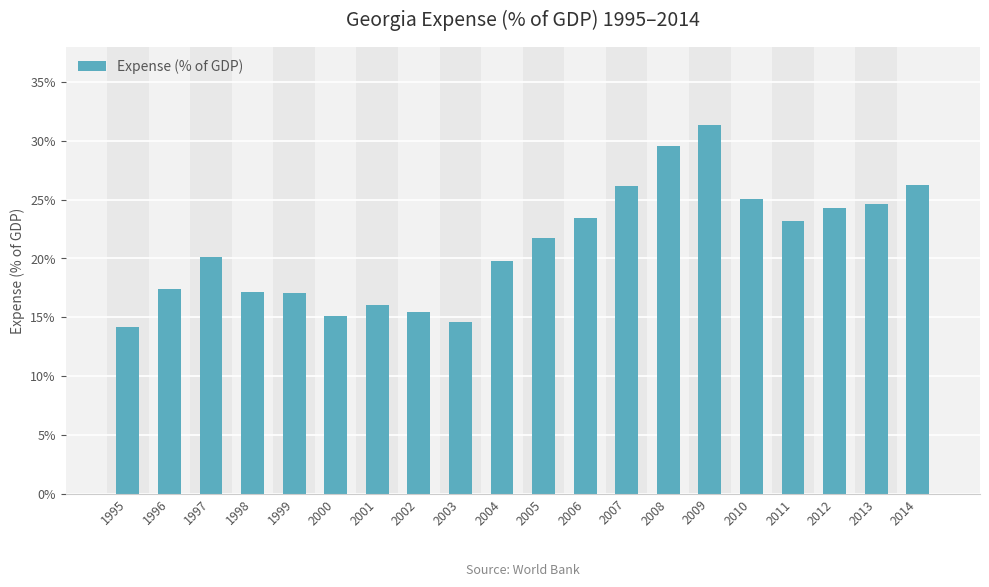

What is the ratio of the value at 2003 to the value at 2014?

0.6